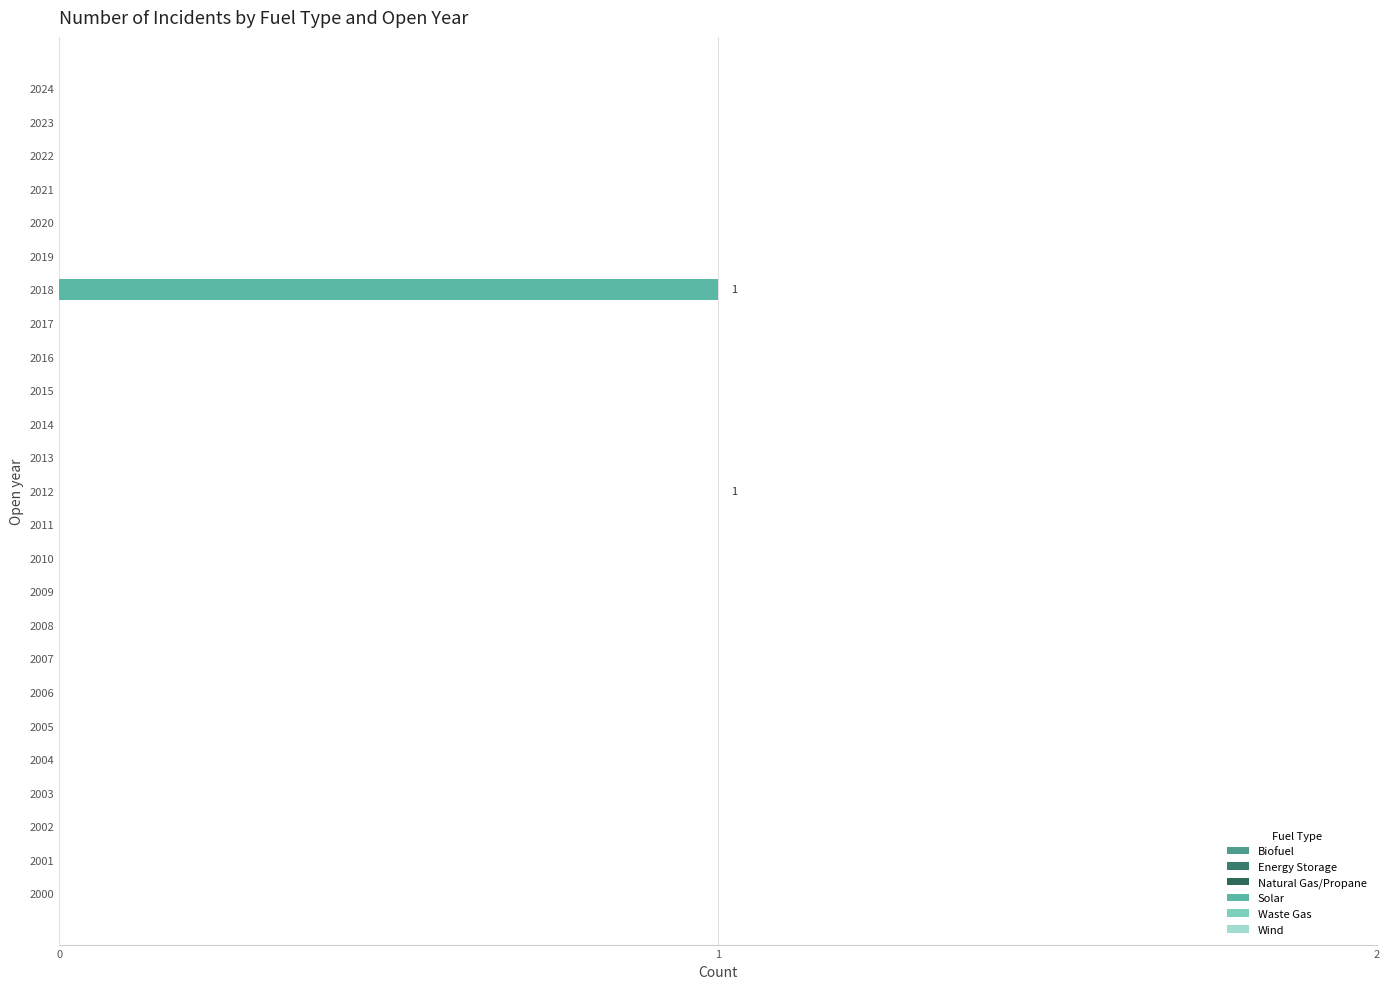

How many series are shown in this chart?

1